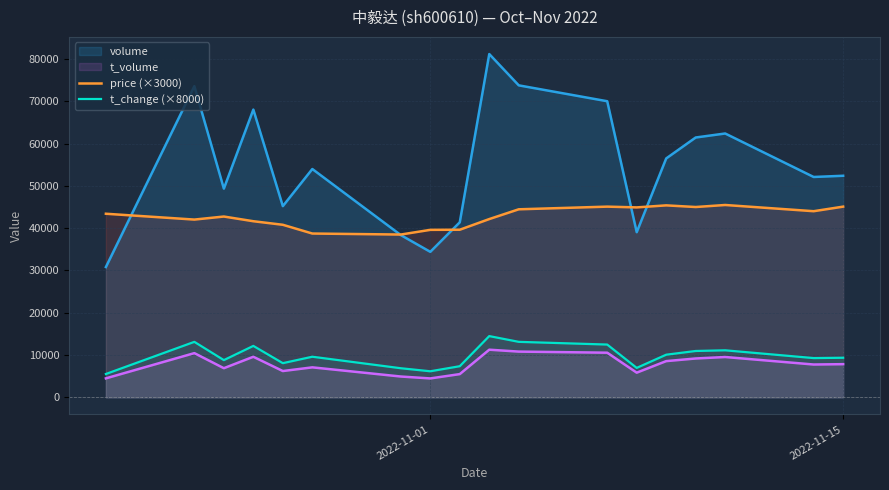

What is the spread (max minus min) of values at 2022-11-15?

44547